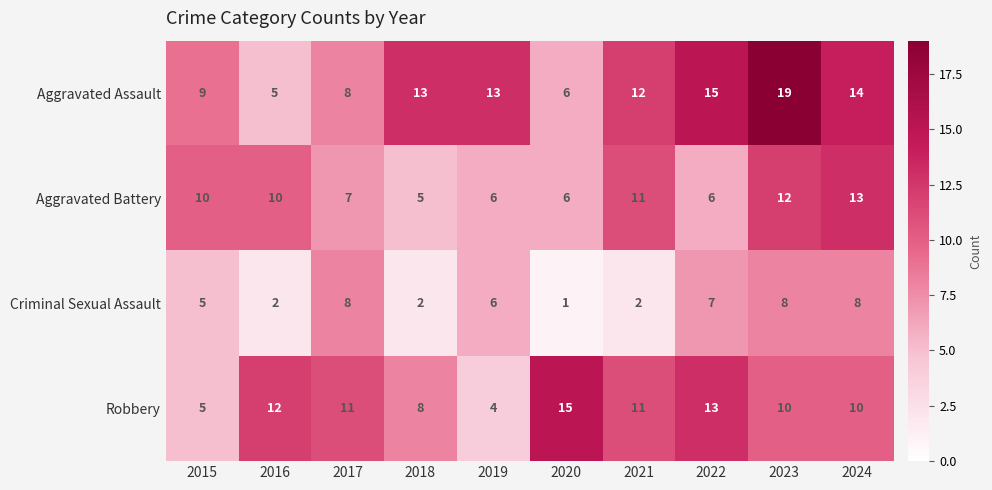

Rank the series by their average value, from lowest to highest.

Criminal Sexual Assault, Aggravated Battery, Robbery, Aggravated Assault